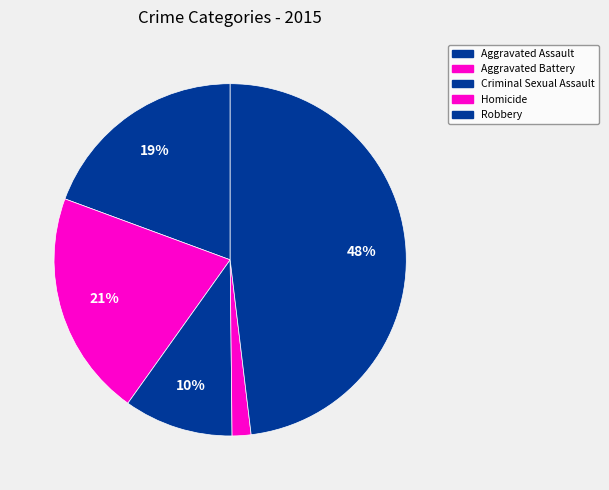

Which category has the biggest portion of the pie?

Robbery